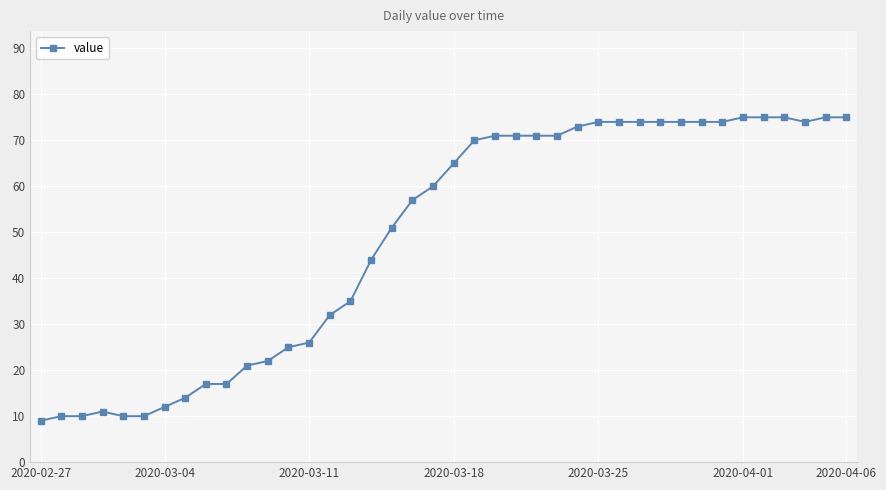

What is the average value?

49